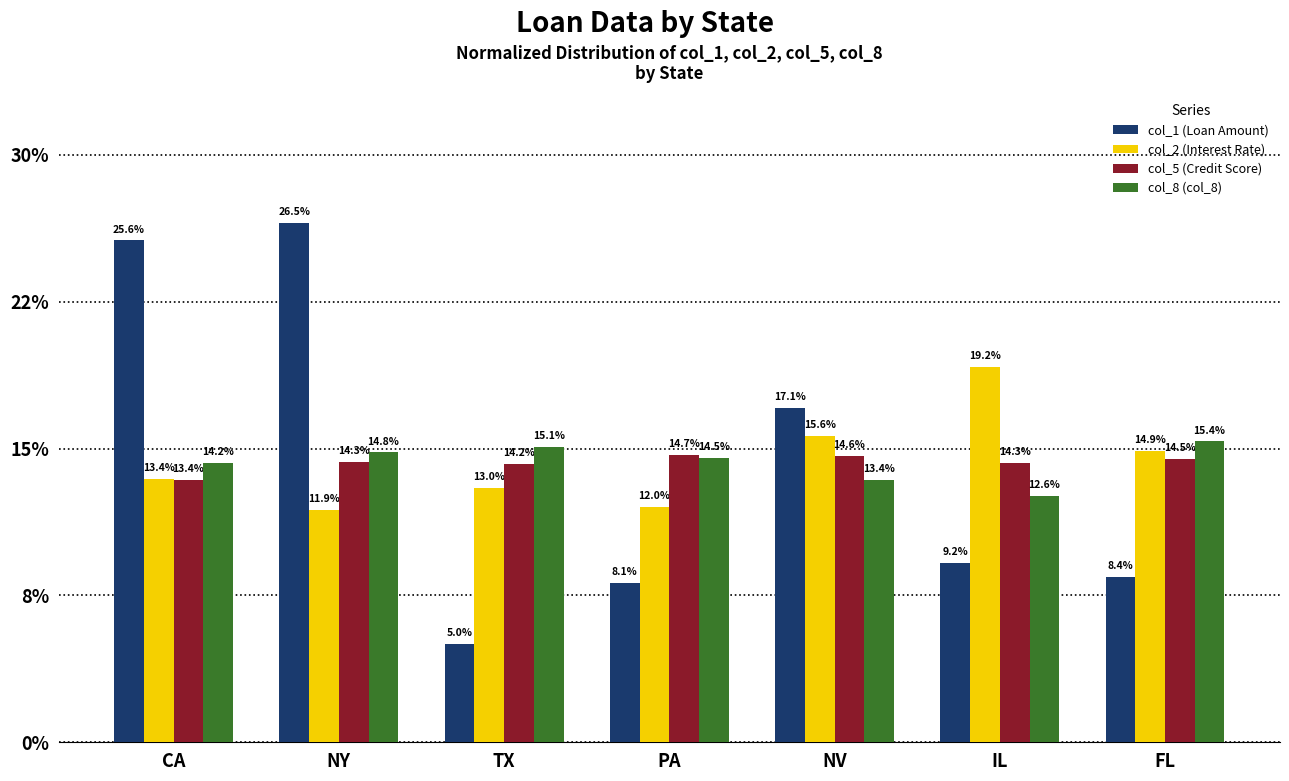

What is the spread (max minus min) of values at TX?

0.1